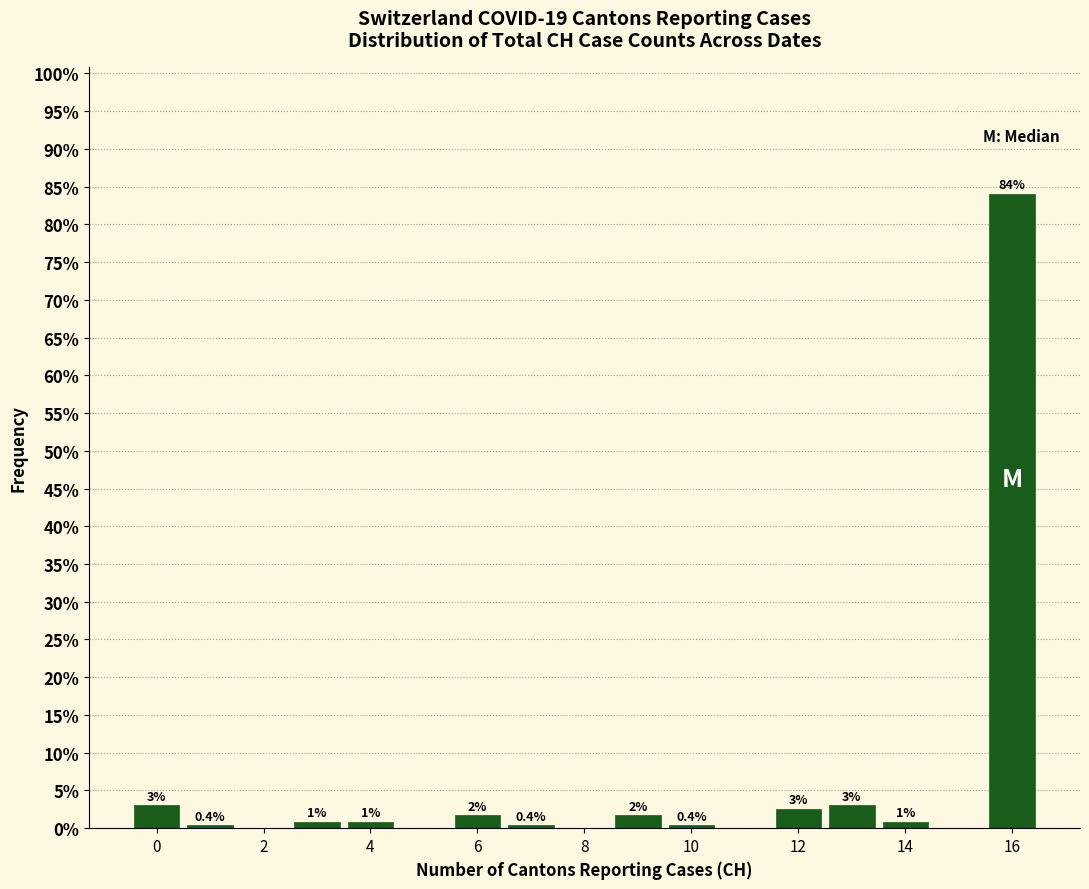

Which range on the x-axis has the tallest bar?

15.5 to 16.5